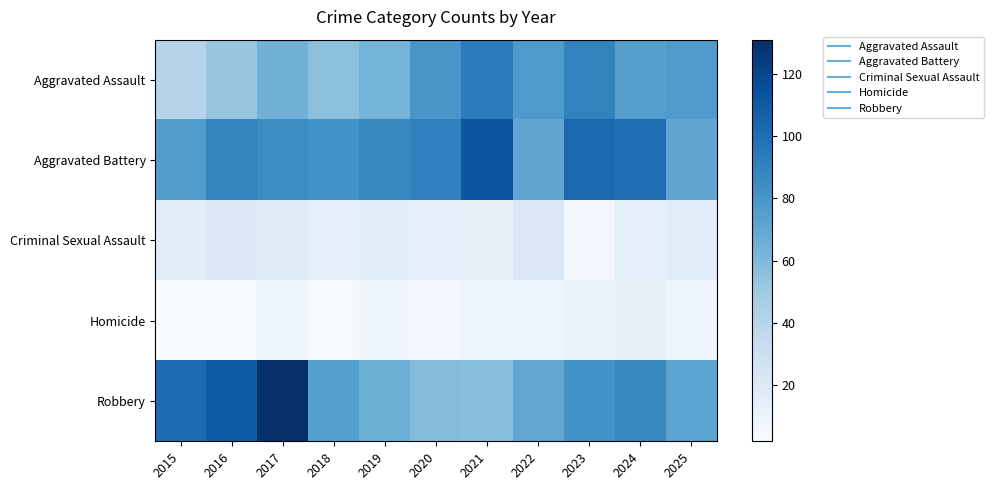

Between 2023 and 2025, which series saw the biggest shift?

Aggravated Battery